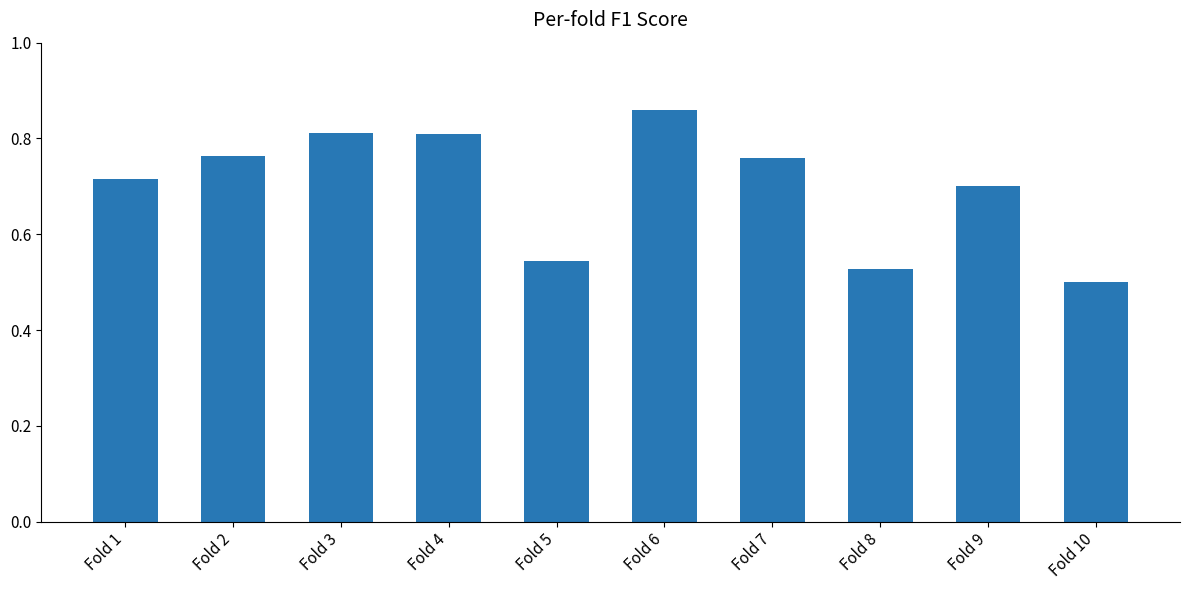

Does the chart contain any negative values?

No